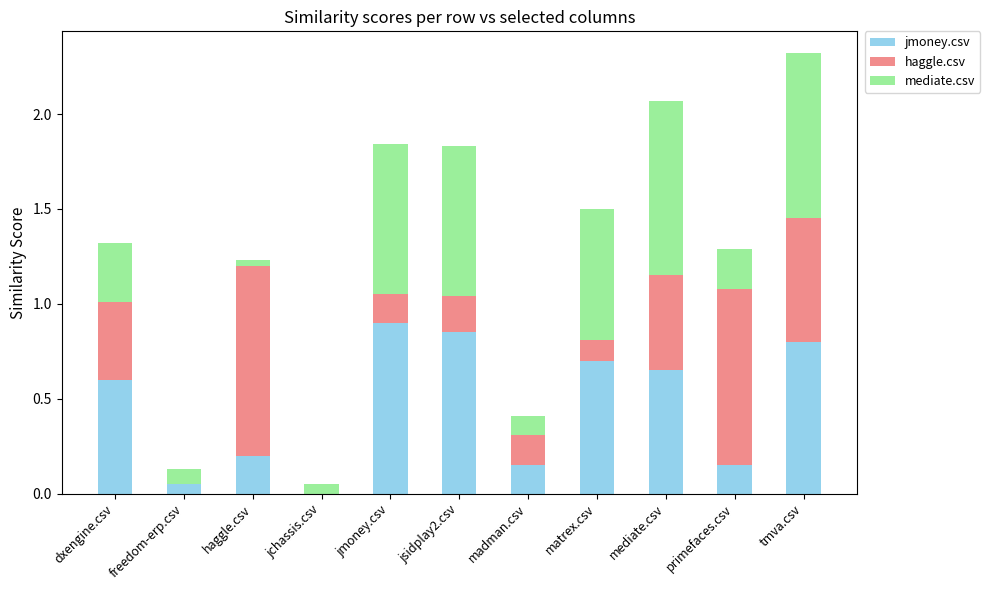

What is the total value across all series at jmoney.csv?

1.8